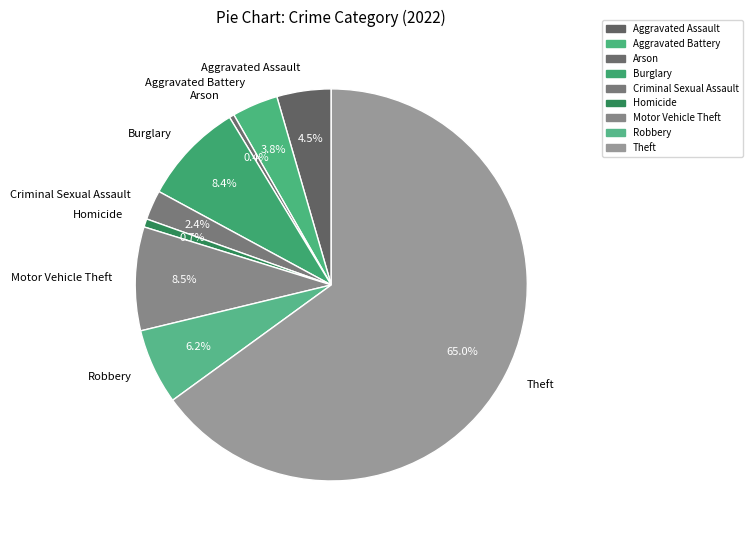

Which has a higher value, Theft or Motor Vehicle Theft?

Theft